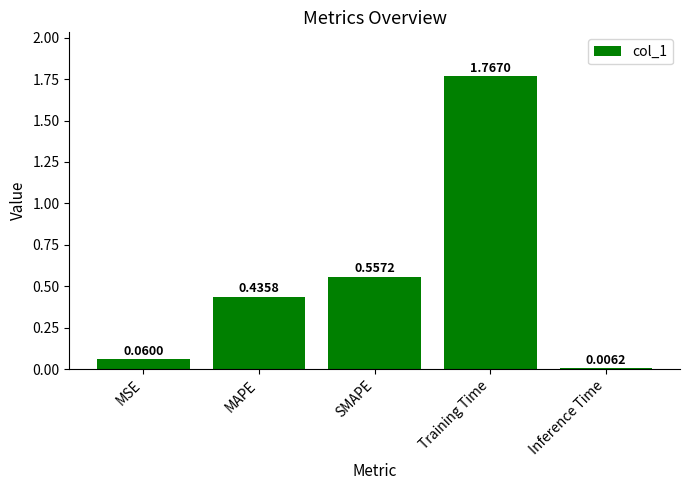

What is the change in value from SMAPE to Training Time?

+1.2